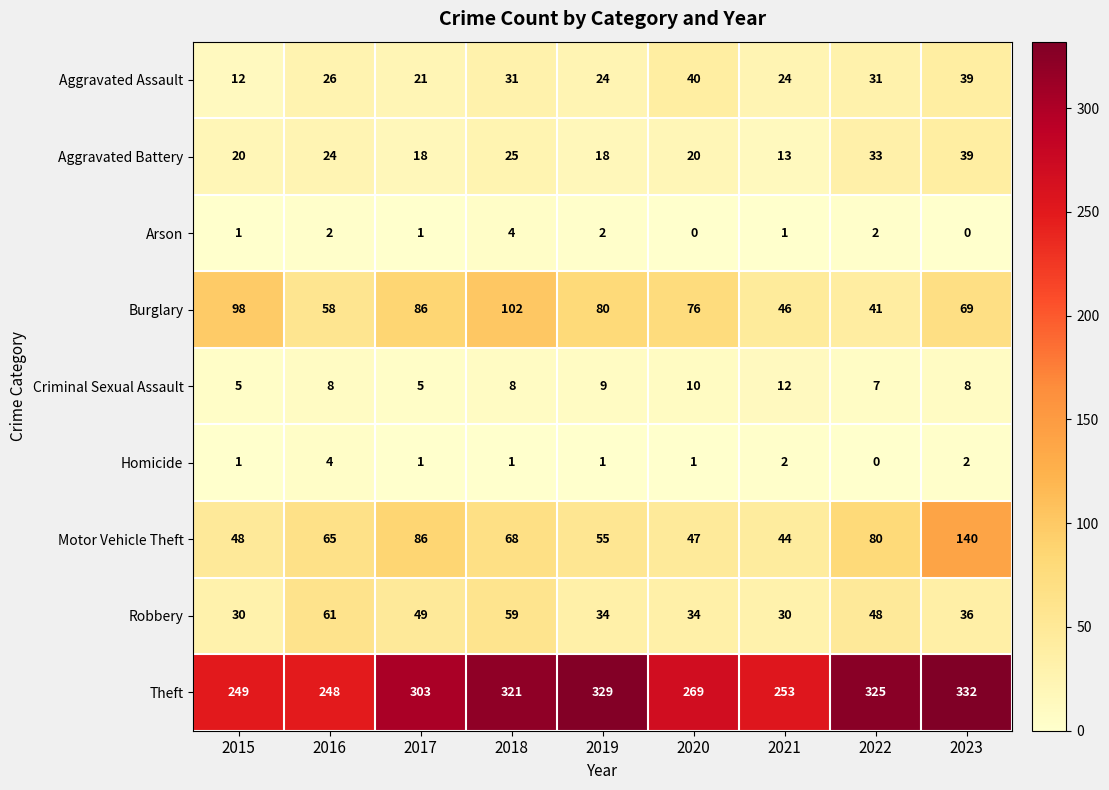

At 2022, list the series in order from smallest to largest.

Homicide, Arson, Criminal Sexual Assault, Aggravated Assault, Aggravated Battery, Burglary, Robbery, Motor Vehicle Theft, Theft